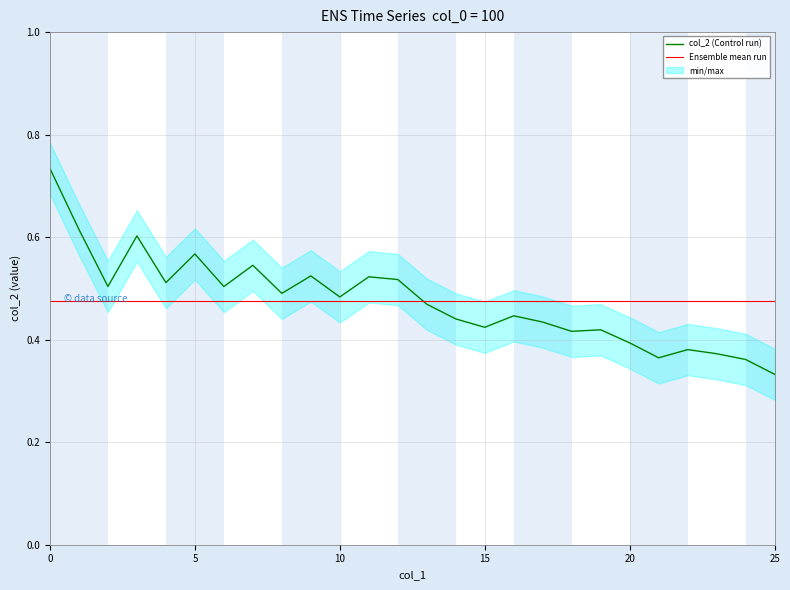

Is it true that the value at 11 is 0.2?

False